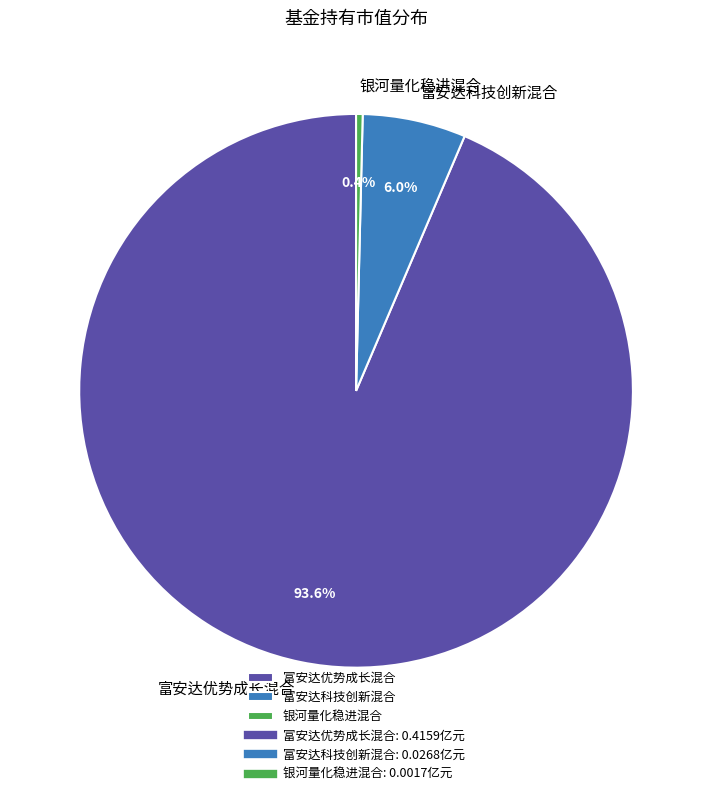

Which category has the smallest portion of the pie?

银河量化稳进混合